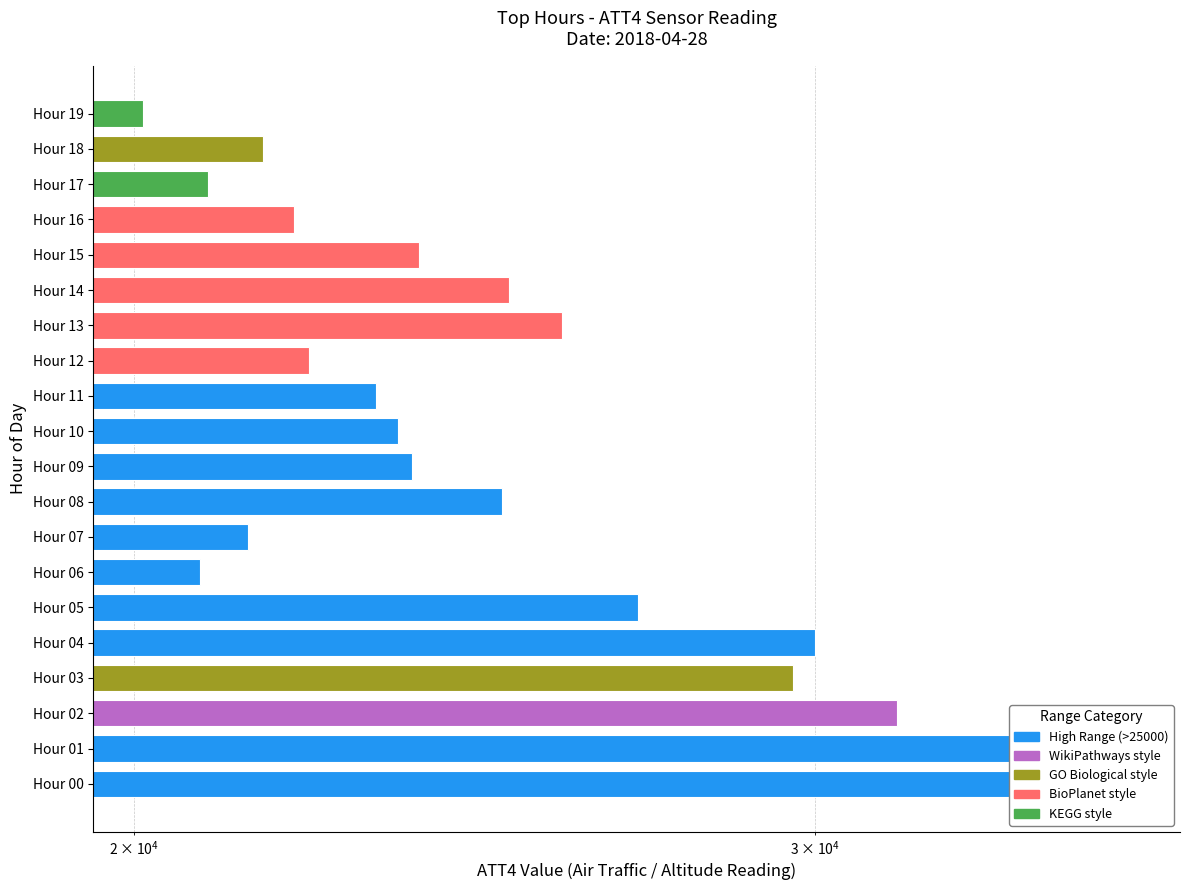

Reading left to right, what are all the values shown in this chart?

36200	34100	31500	29600	30000	27000	20800	21400	24900	23600	23400	23100	22200	25800	25000	23700	22000	20900	21600	20100